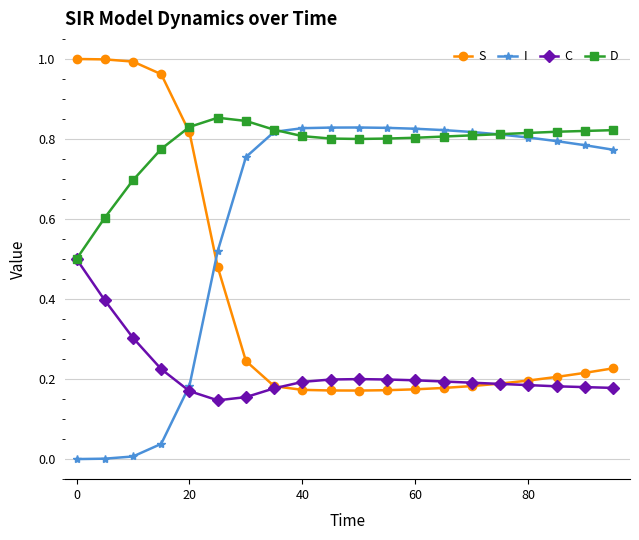

Rank the series by their average value, from highest to lowest.

D, I, S, C